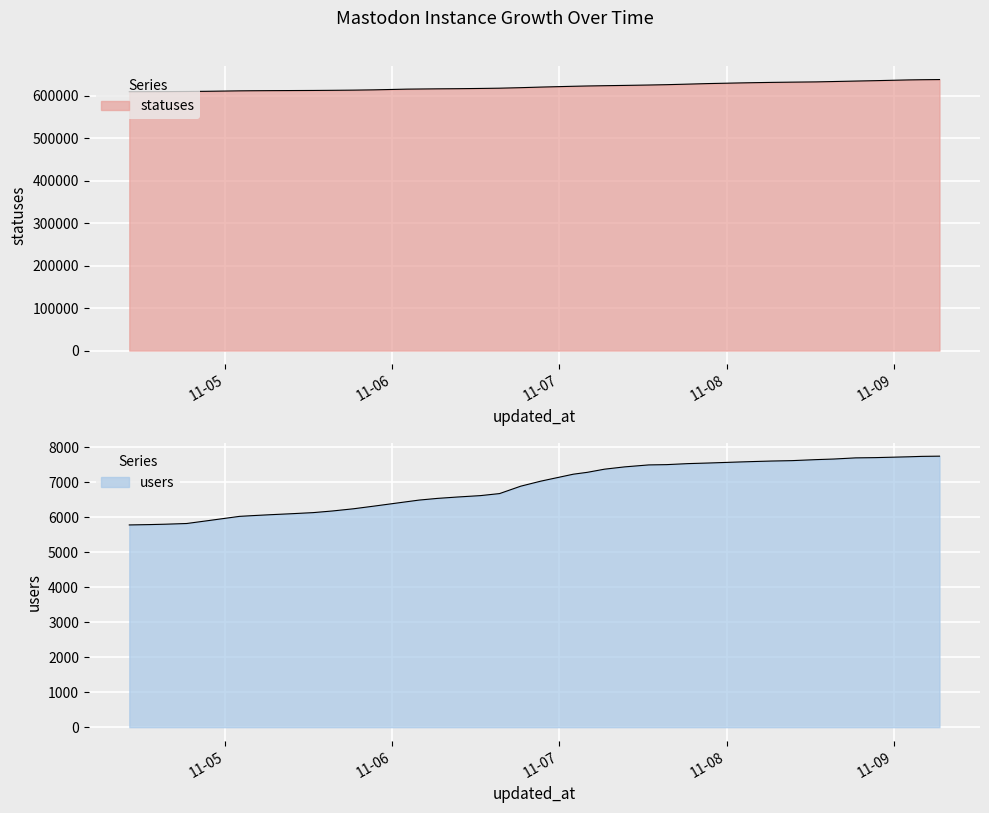

What is the average value of the users series?

6877